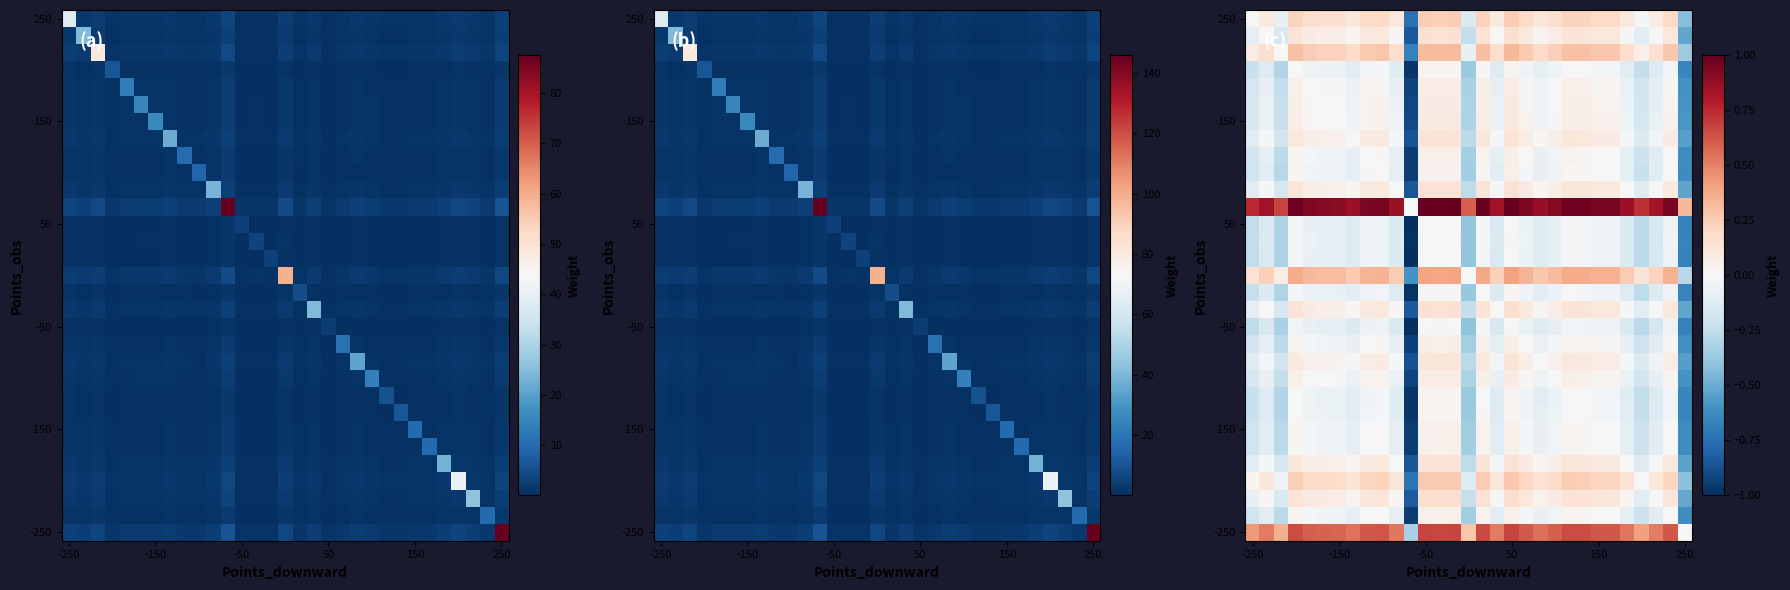

At which category is the sum across all series the highest?

50